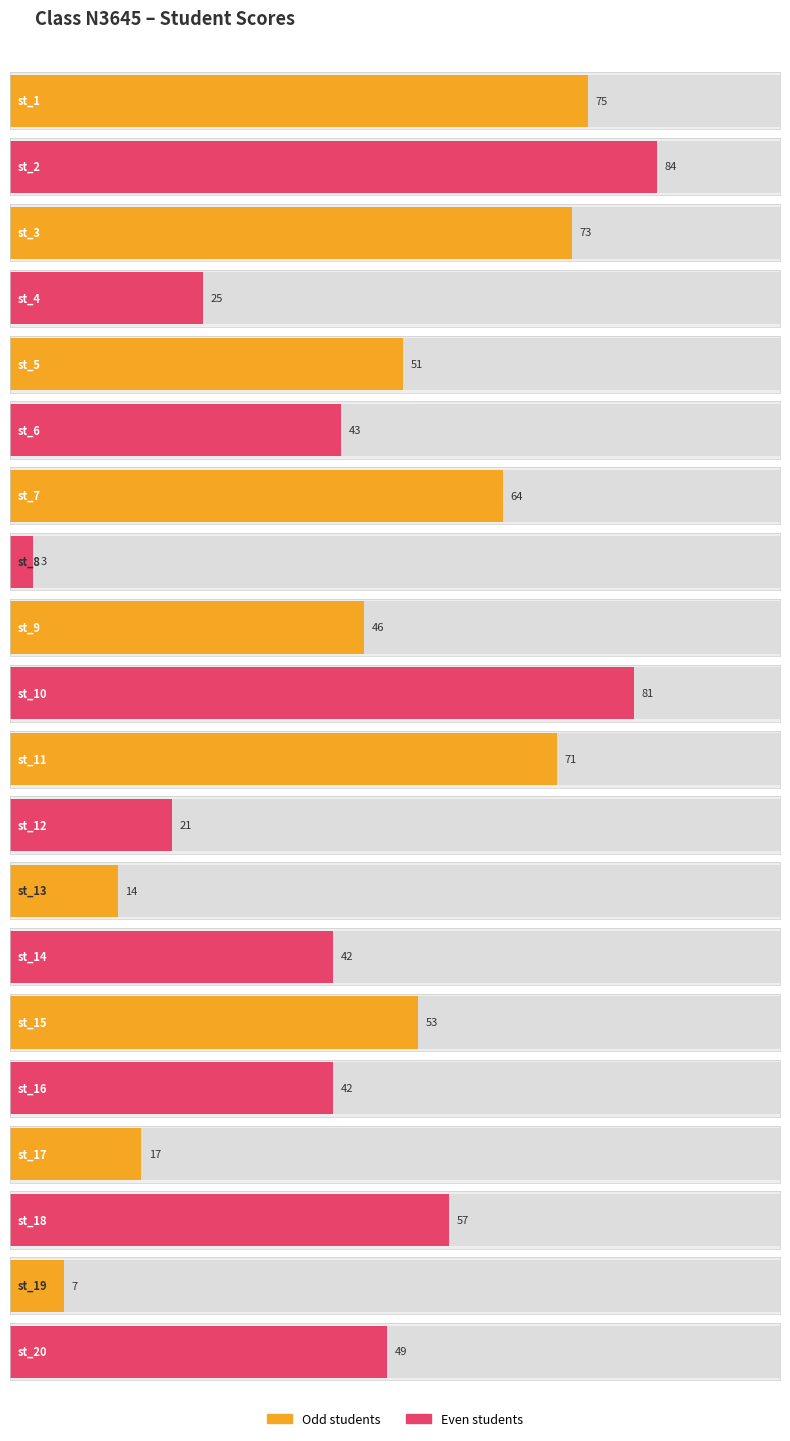

The chart shows a value of 135 at st_10. True or false?

False